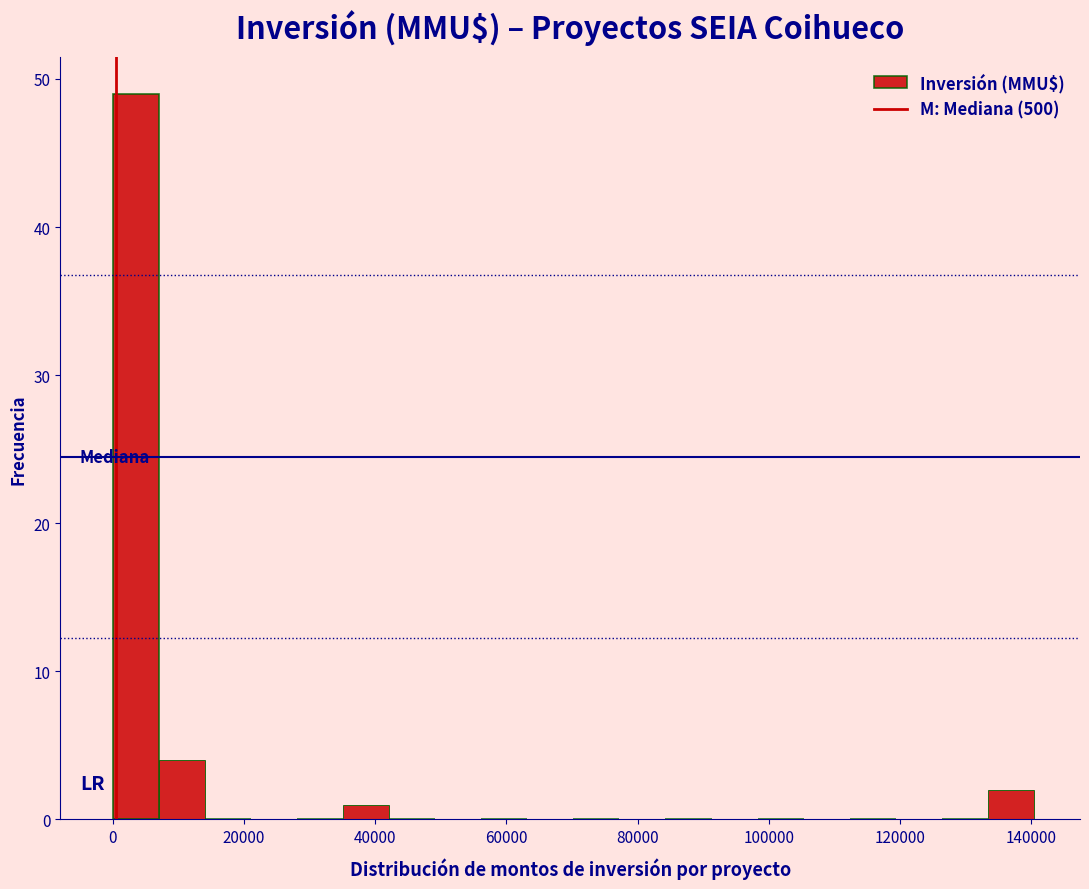

Around what value on the x-axis is the tallest bar? Give the approximate position of its centre, as read against the axis.

4000